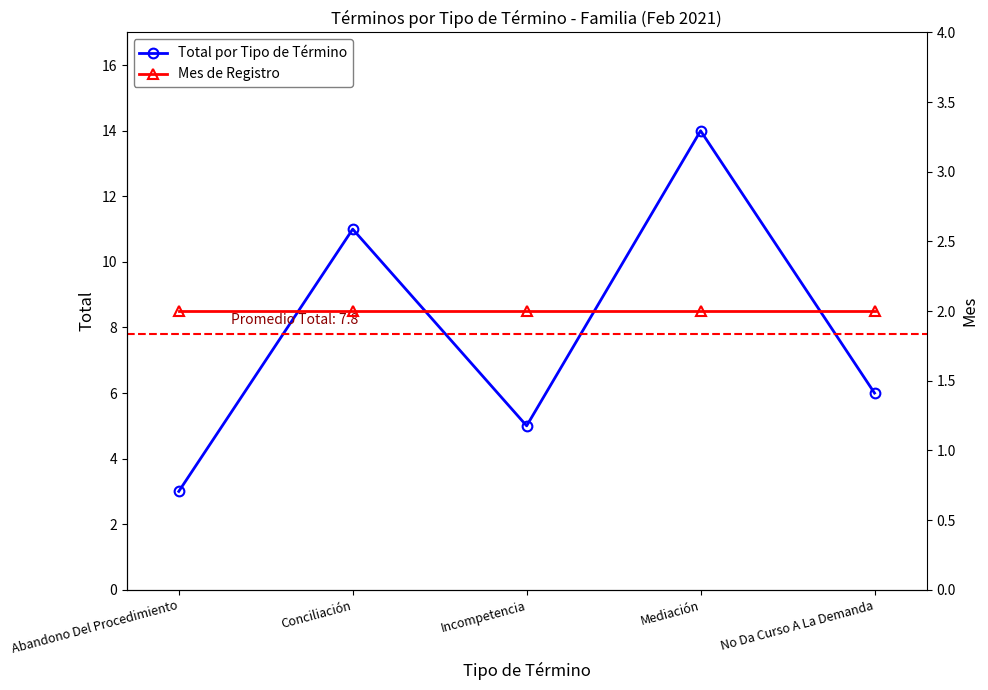

In Total por Tipo de Término, how many points are lower than both neighbors (excluding endpoints)?

1